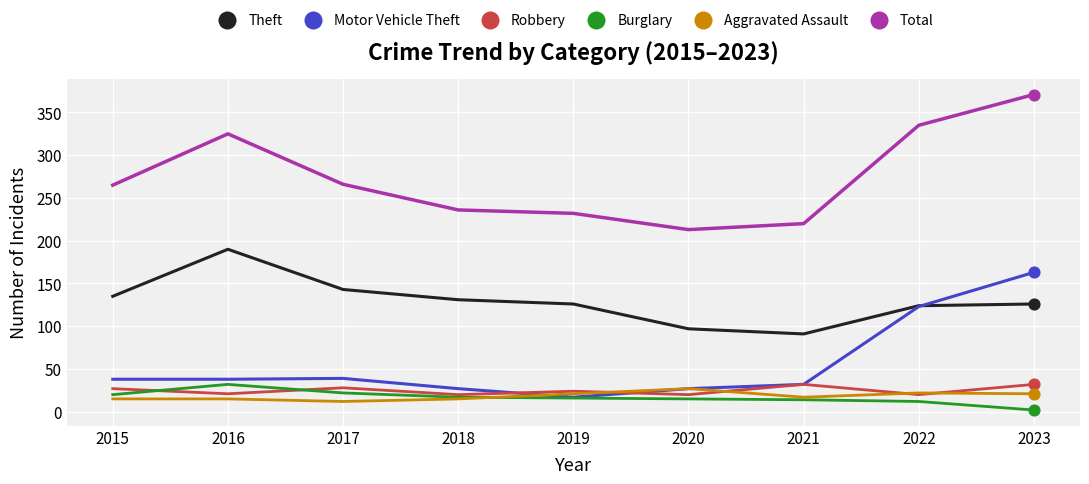

At which category is the sum across all series the highest?

2023